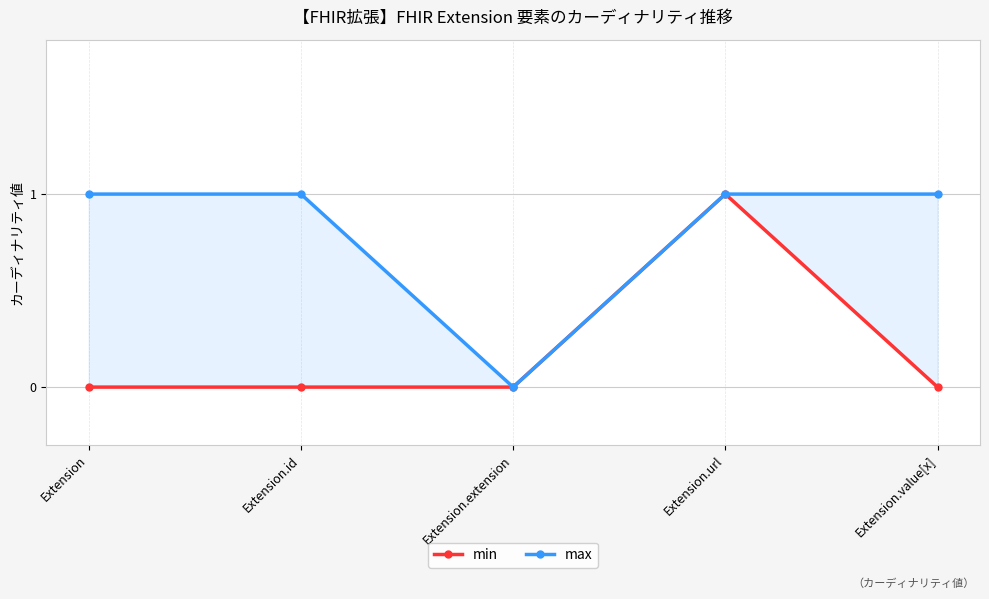

At which category is the sum across all series the highest?

Extension.url